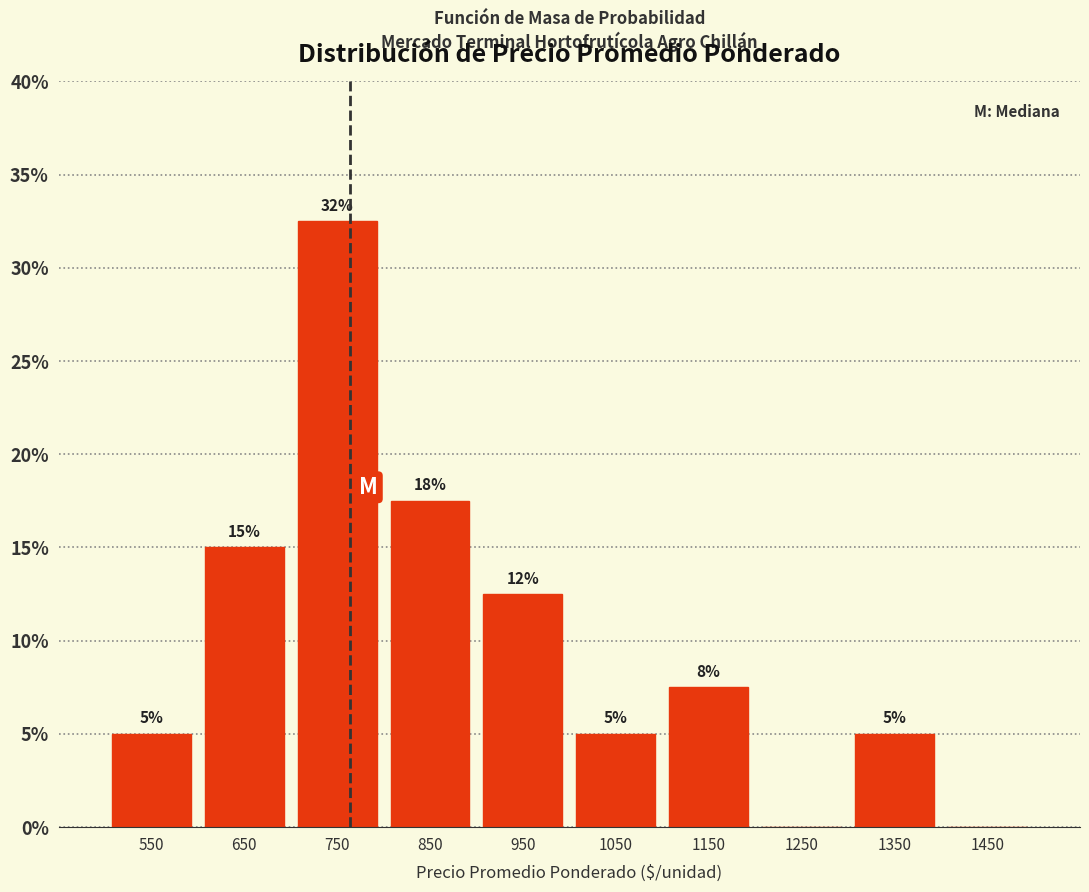

Which range on the x-axis has the tallest bar?

700 to 800